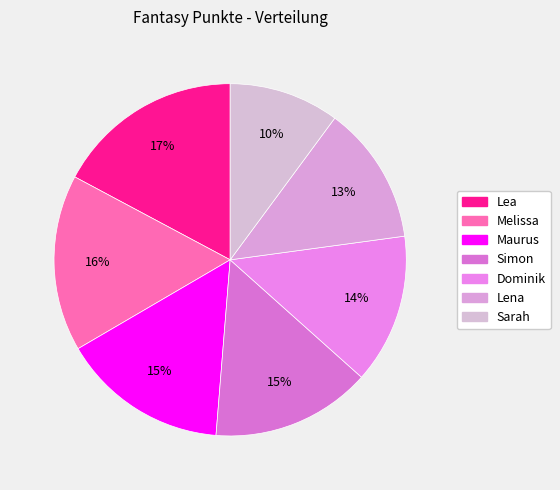

Does Melissa account for over 50% of the chart?

No